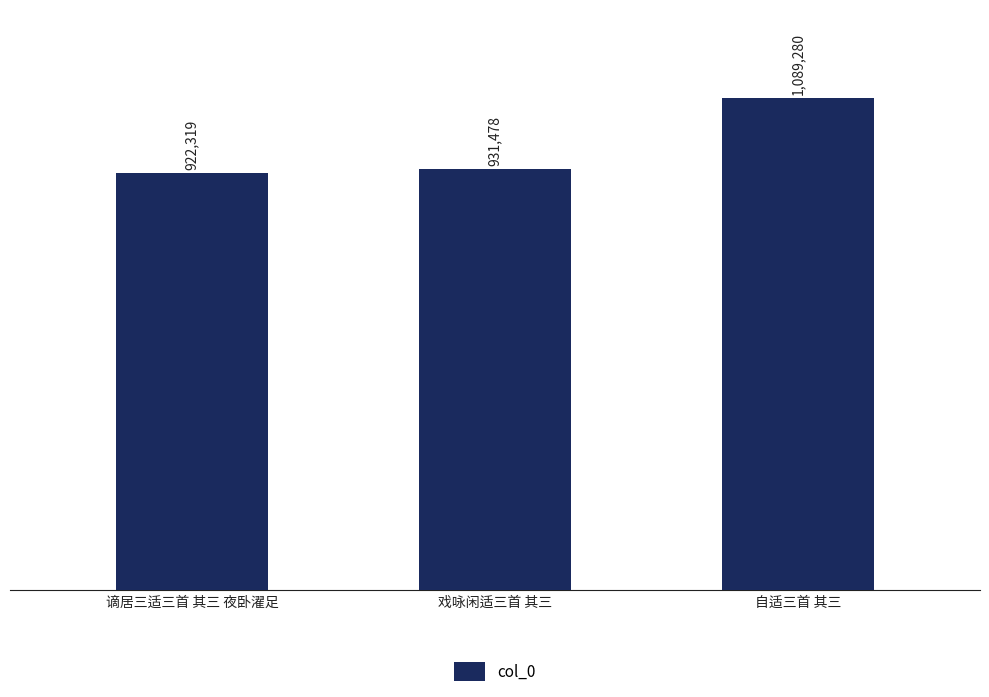

True or false: the data shows 567328 at 自适三首 其三.

False